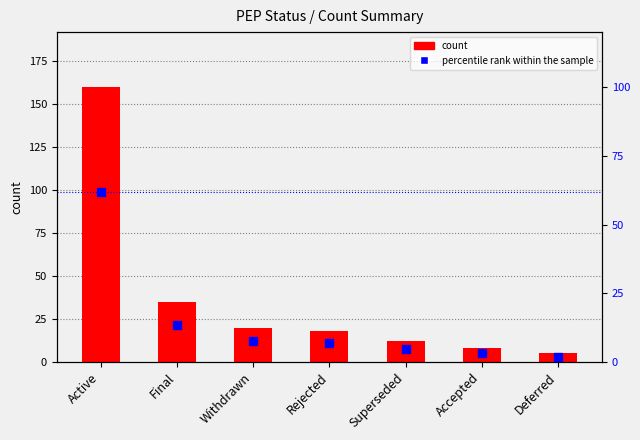

Which series has the largest total across all categories?

count